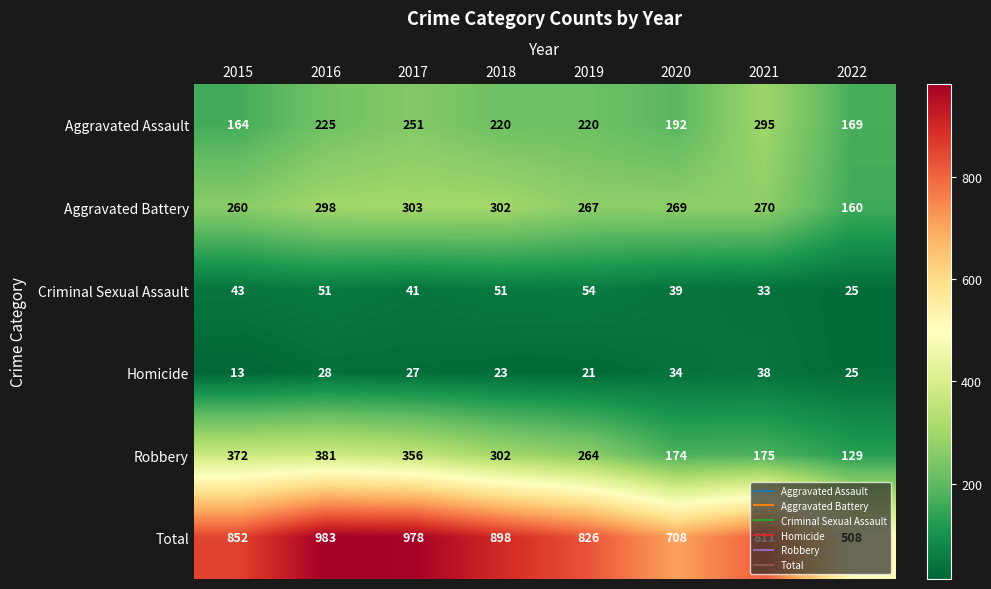

At which label is Total closest to 745?

2020